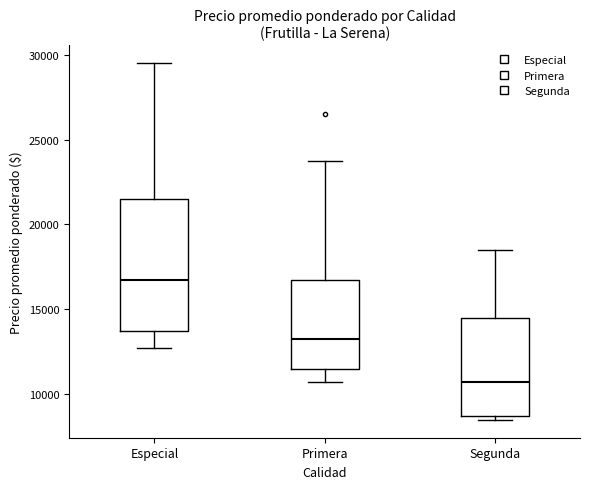

Reading left to right, transcribe this box plot: for each box, give where its median line is, the range the box spans, and where its two whiskers end, as read against the y-axis. The values are not printed on the chart, so give them approximately, as read against the axis.

Especial: median 17000, box 14000 to 21500, whiskers 13000 to 29500
Primera: median 13500, box 11500 to 17000, whiskers 11000 to 24000
Segunda: median 11000, box 9000 to 14500, whiskers 8500 to 18500